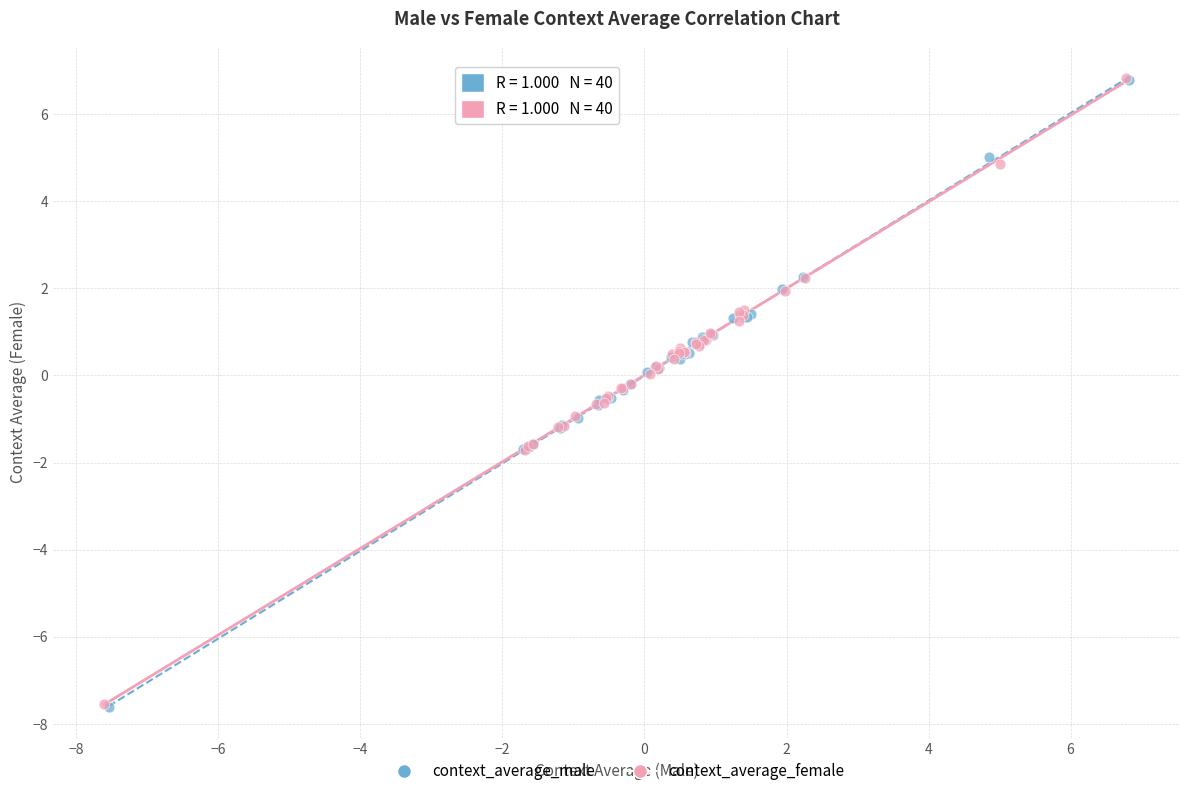

Which series has the largest Y range (max minus min)?

context_average_male